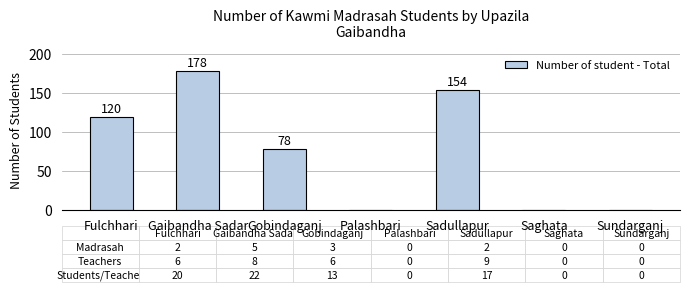

What is the sum of all values?

530